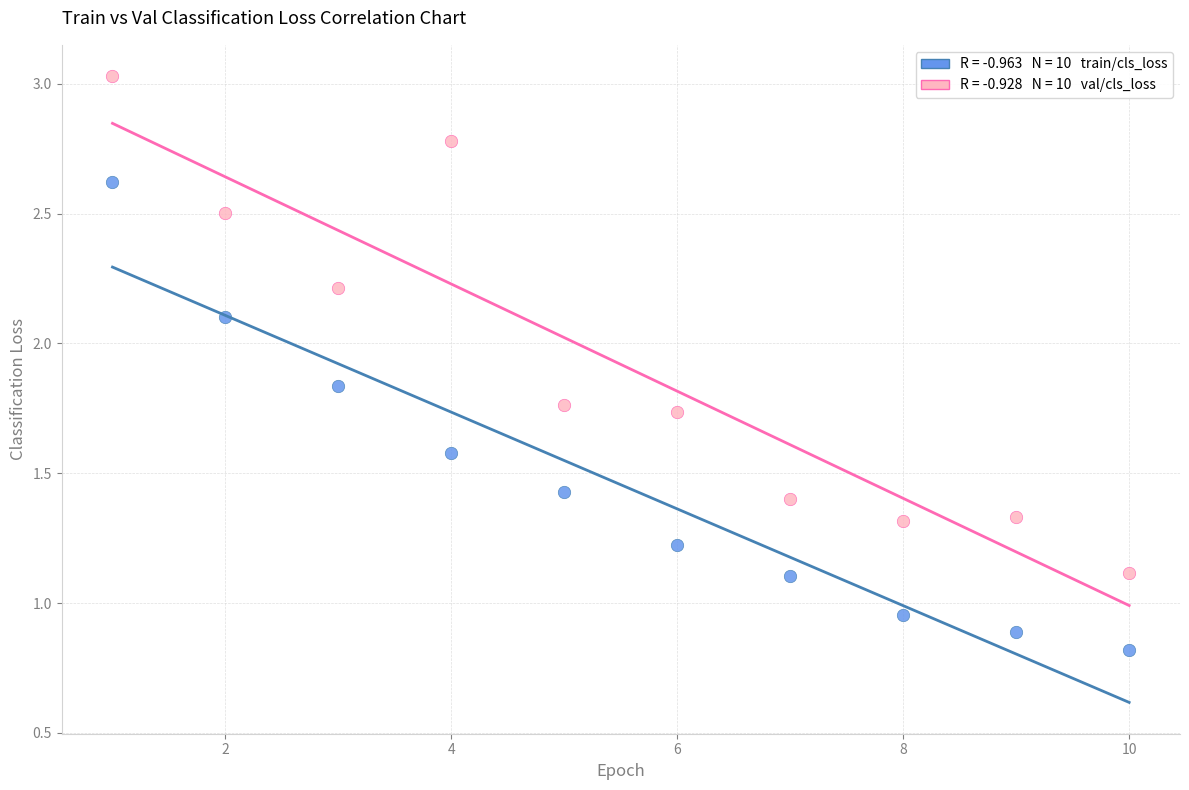

Across all data points, what is the range of Y values (max minus min)?

2.2